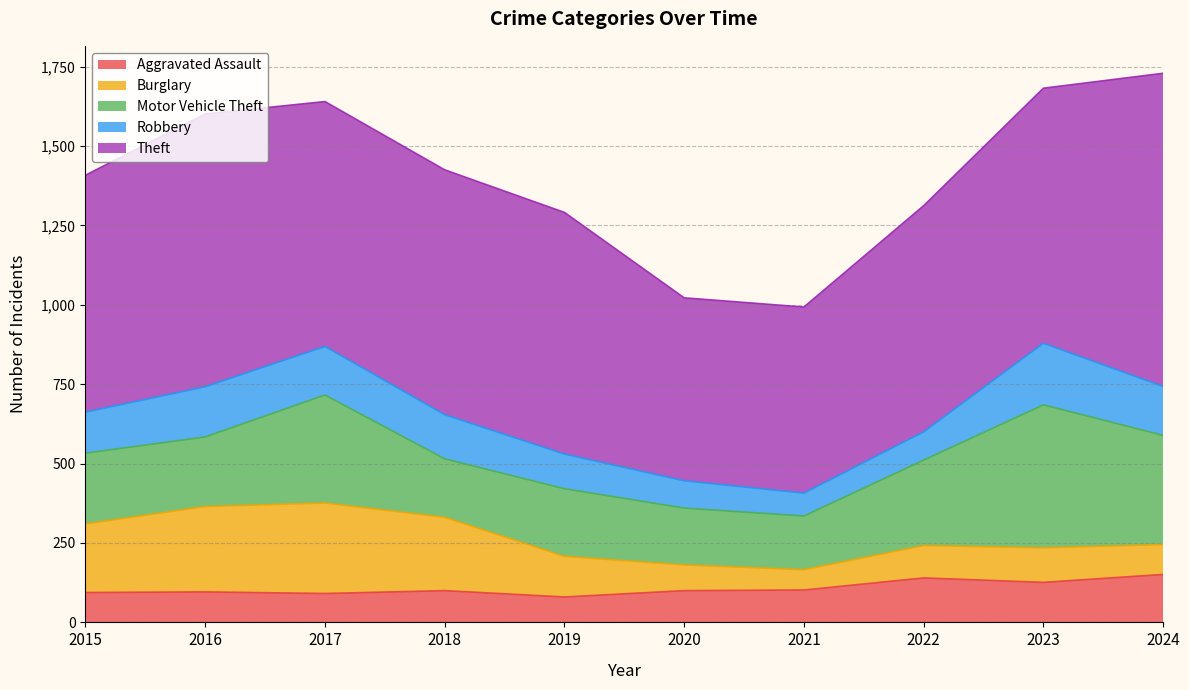

How many values in the Burglary series exceed 128?

4